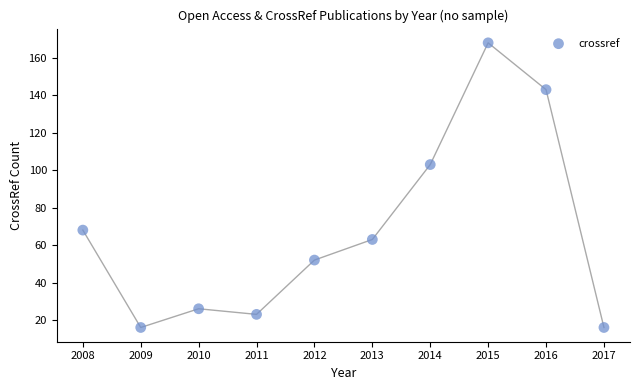

What Y value in the scatter plot is closest to 92?

103